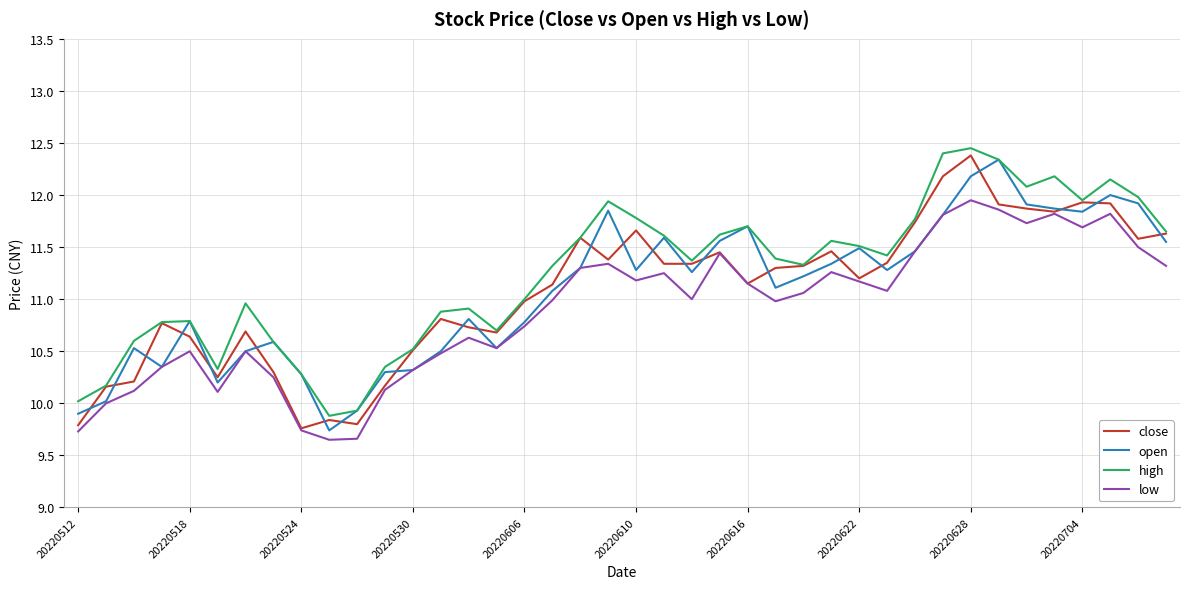

List the series in order of their peak value, lowest first.

low, open, close, high